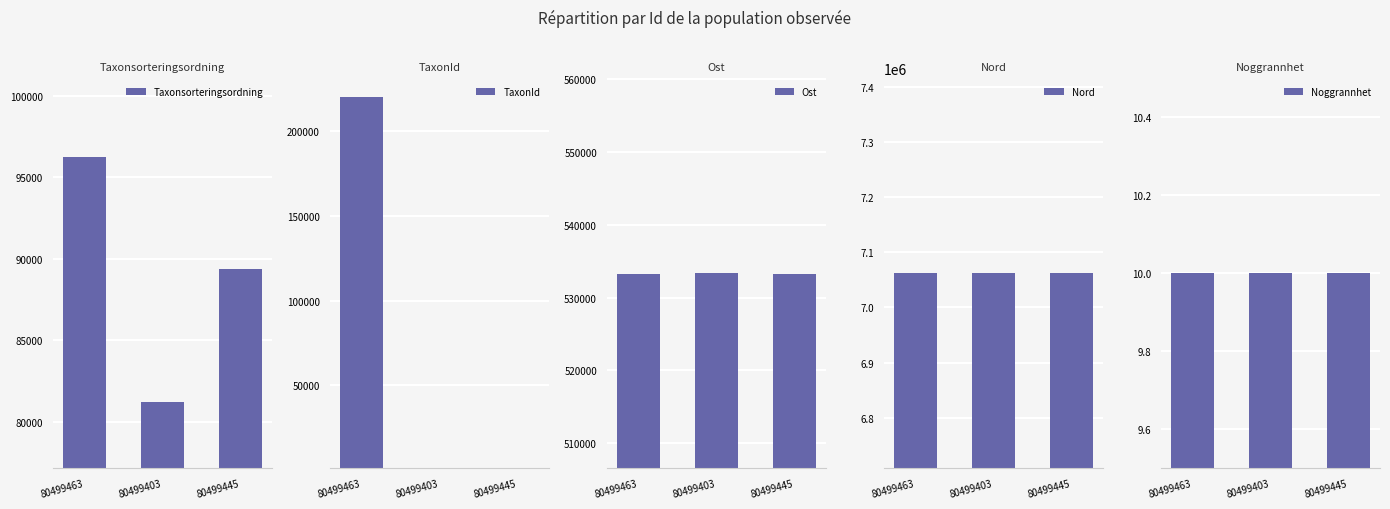

At 80499403, list the series in order from largest to smallest.

Nord, Ost, Taxonsorteringsordning, TaxonId, Noggrannhet